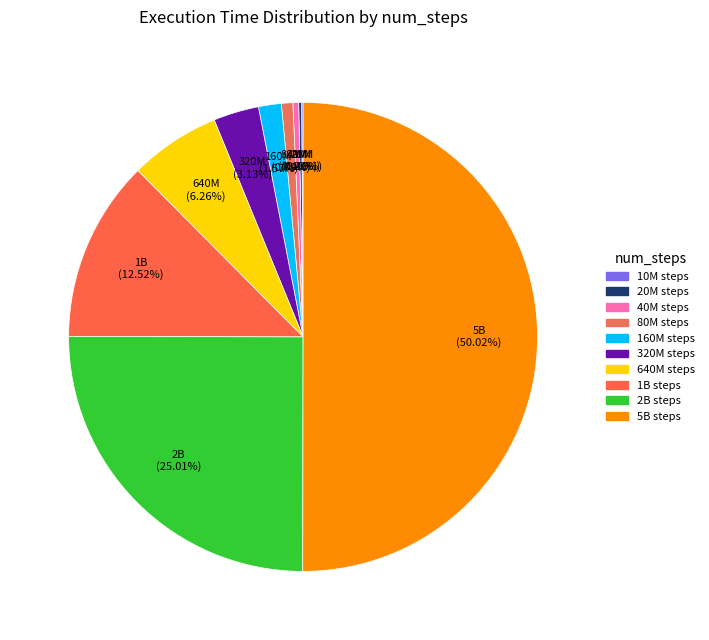

What is the largest slice in the pie chart?

5B steps